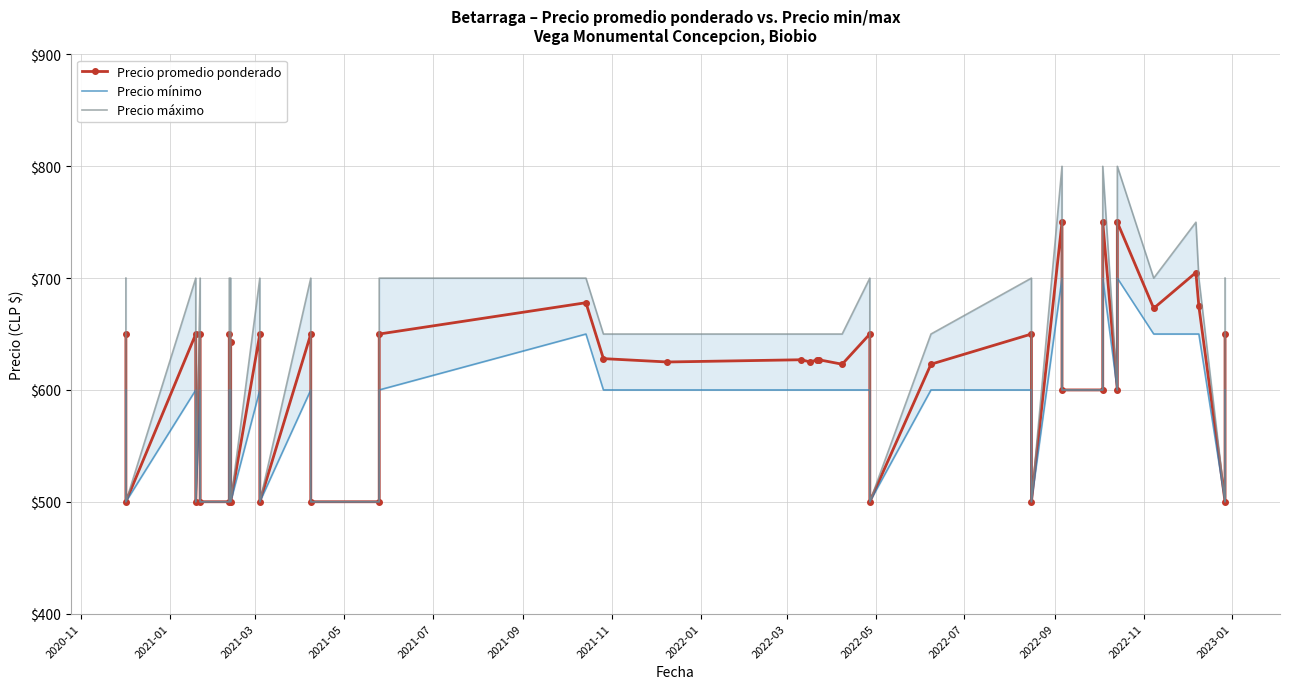

At how many categories does at least one series exceed 658?

18